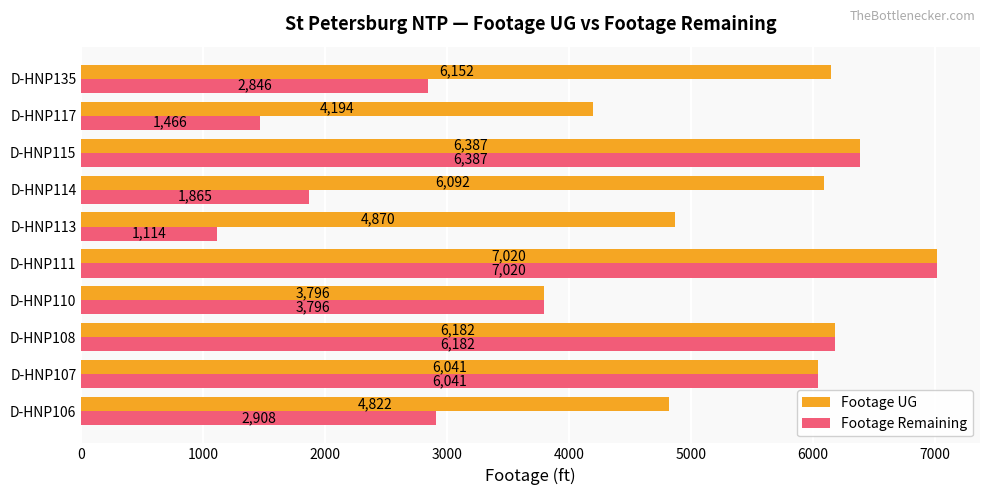

At which label is Footage UG closest to 5408?

D-HNP113